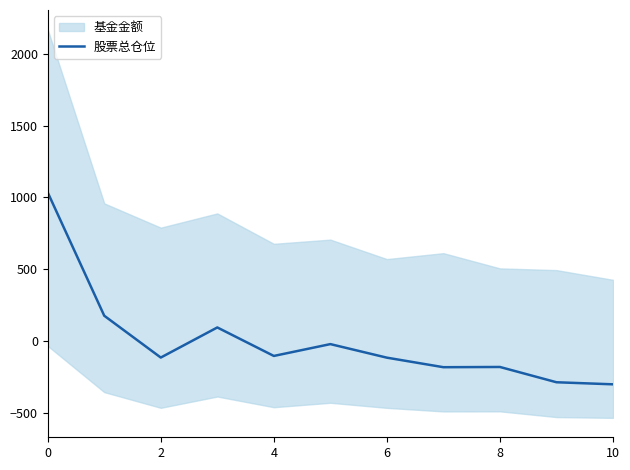

What is the lowest value of the 股票总仓位 series?

-301.2